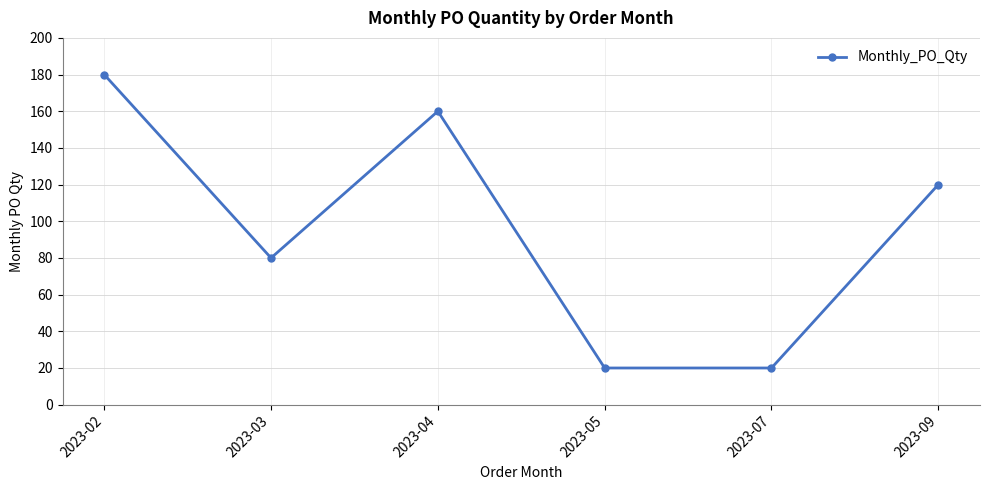

How many data points does each series have?

6